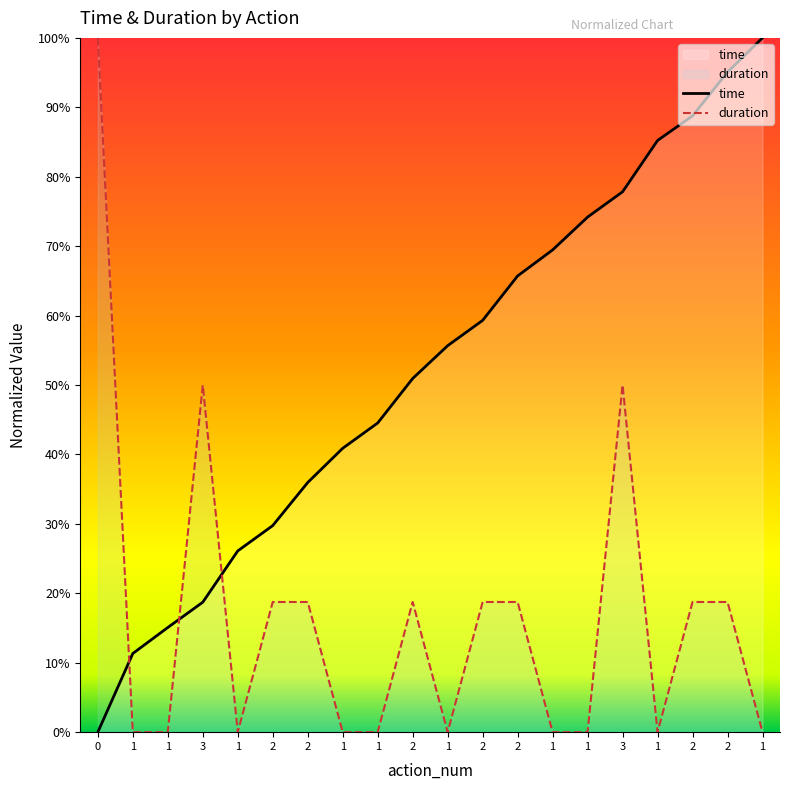

True or false: time has more than 0 points higher than both neighbors.

False